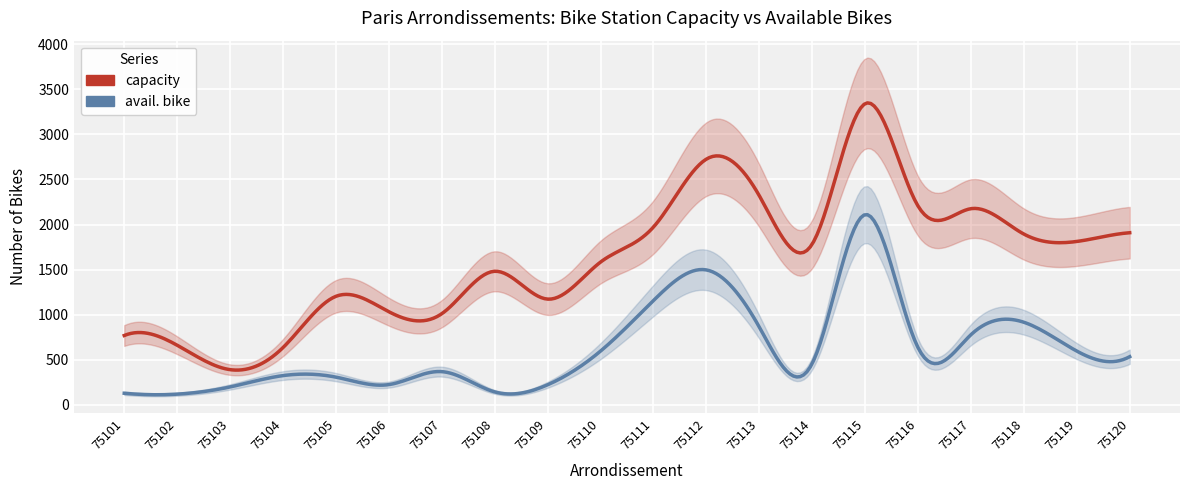

What is the maximum value for capacity?

3342